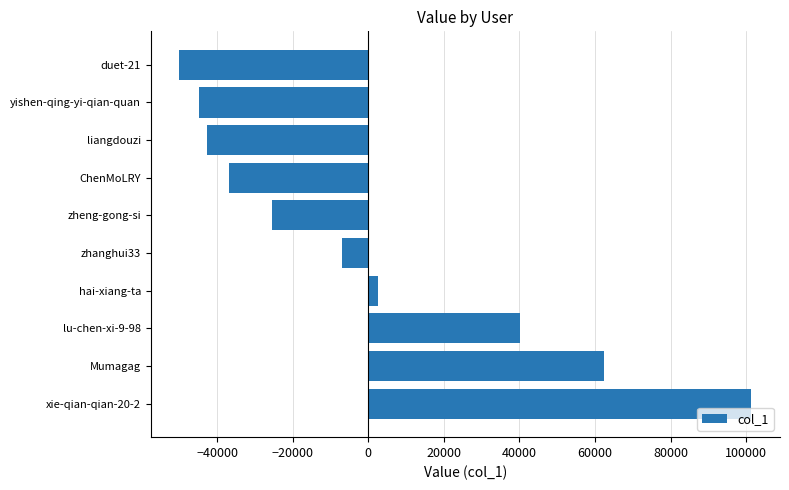

What is the sum of the values at ChenMoLRY and liangdouzi?

-79449.6